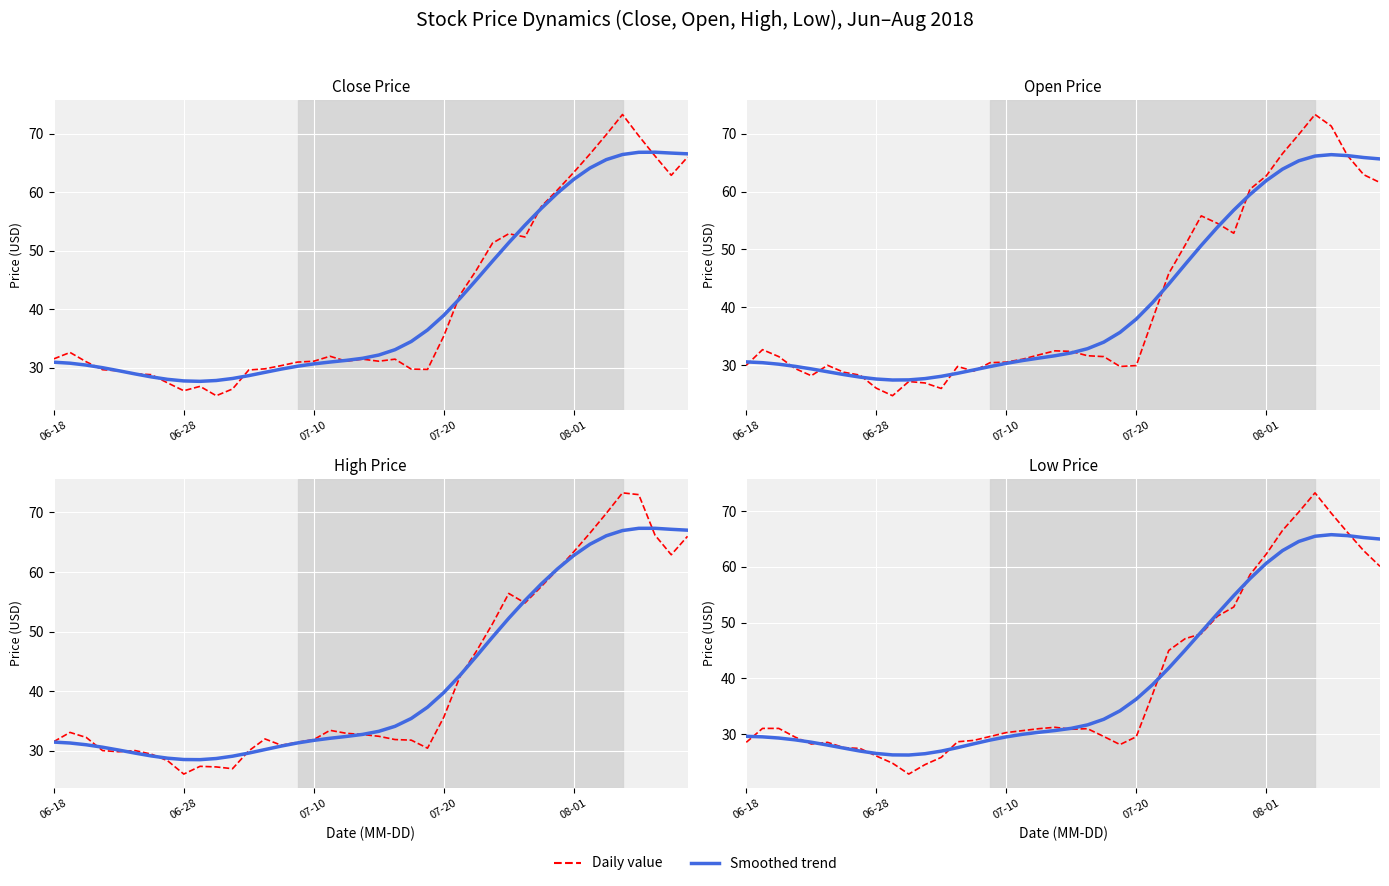

In Smoothed trend, how many points are higher than both neighbors (excluding endpoints)?

1